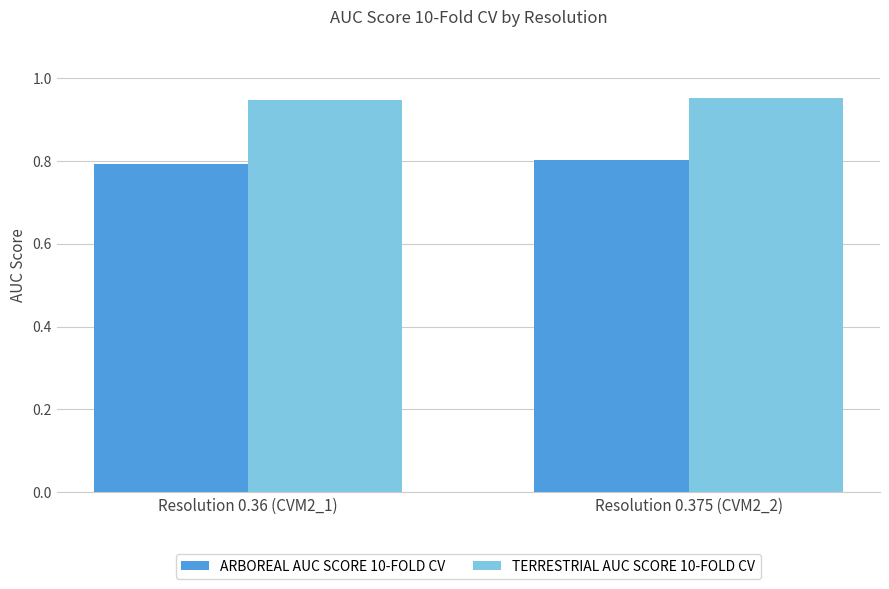

Does the chart contain any negative values?

No